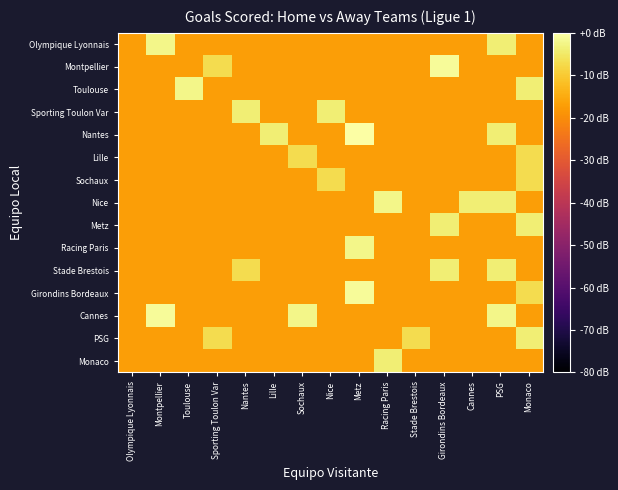

Rank the series by their maximum value, from lowest to highest.

Lille, Sochaux, Sporting Toulon Var, Metz, Stade Brestois, PSG, Monaco, Olympique Lyonnais, Toulouse, Nice, Racing Paris, Montpellier, Girondins Bordeaux, Cannes, Nantes